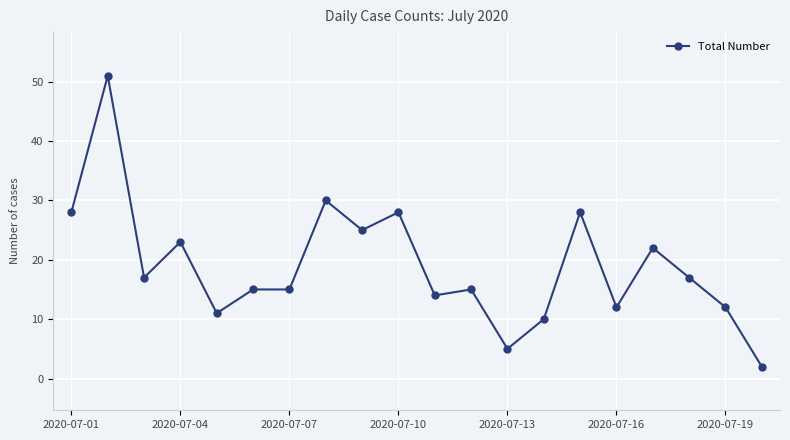

Reading left to right, list all the values displayed in this chart.

28	51	17	23	11	15	15	30	25	28	14	15	5	10	28	12	22	17	12	2